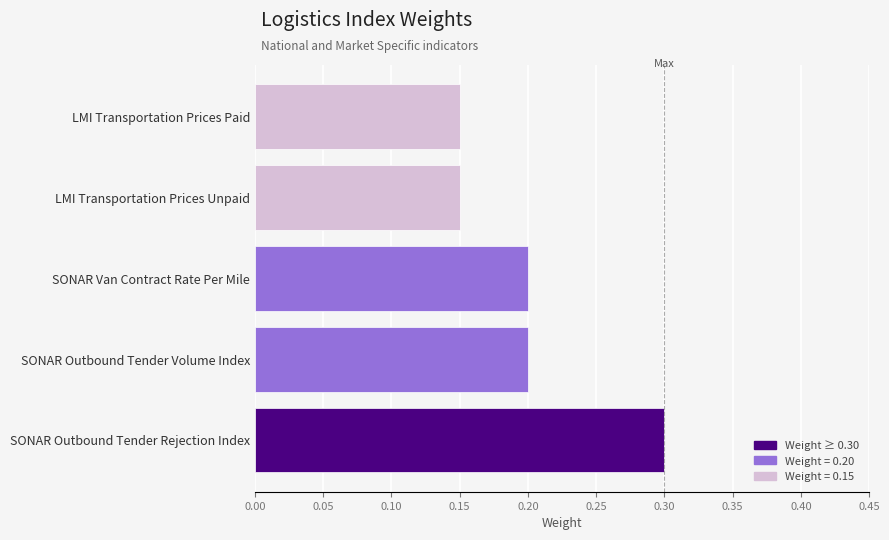

Between SONAR Outbound Tender Rejection Index and LMI Transportation Prices Paid, which is larger?

SONAR Outbound Tender Rejection Index